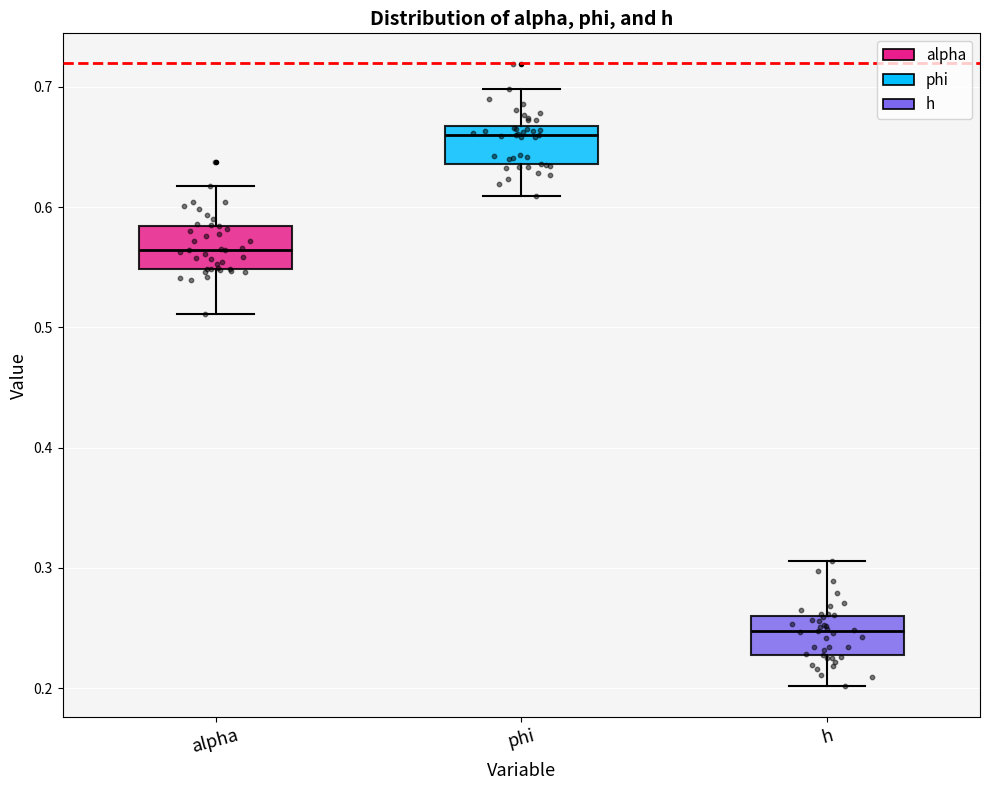

Reading left to right, transcribe this box plot: for each box, give where its median line is, the range the box spans, and where its two whiskers end, as read against the y-axis. The values are not printed on the chart, so give them approximately, as read against the axis.

alpha: median 0.56, box 0.55 to 0.58, whiskers 0.51 to 0.62
phi: median 0.66, box 0.64 to 0.67, whiskers 0.61 to 0.70
h: median 0.25, box 0.23 to 0.26, whiskers 0.20 to 0.31